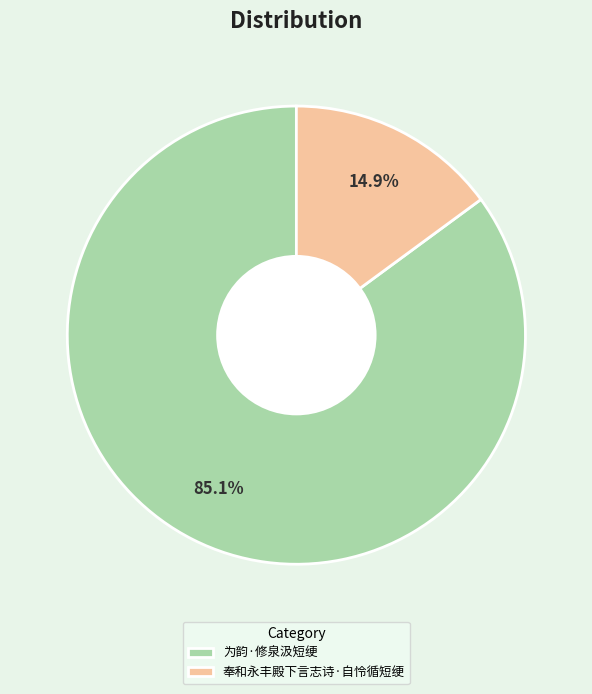

What is the ratio of the value at 奉和永丰殿下言志诗·自怜循短绠 to the value at 为韵·修泉汲短绠?

0.2